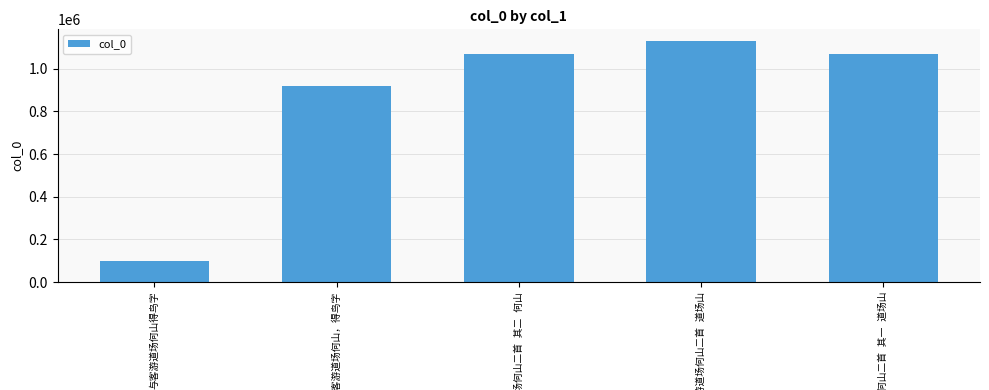

What is the value of the 3rd bar from the left?

1070116